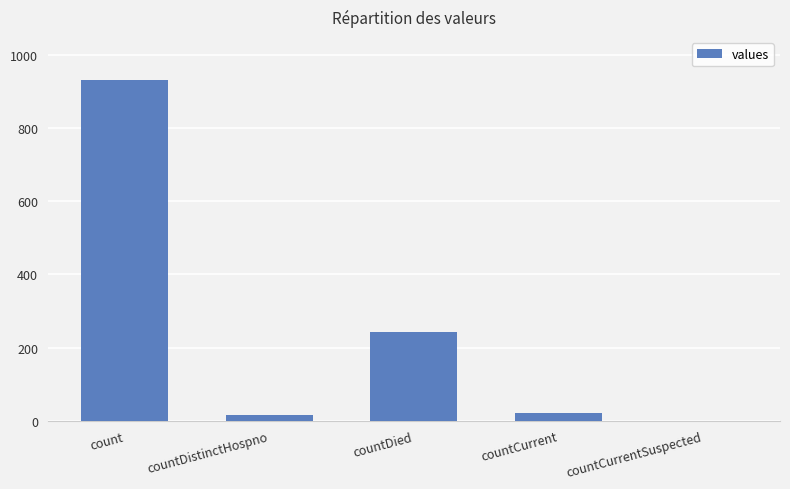

How many distinct data groups are displayed?

1